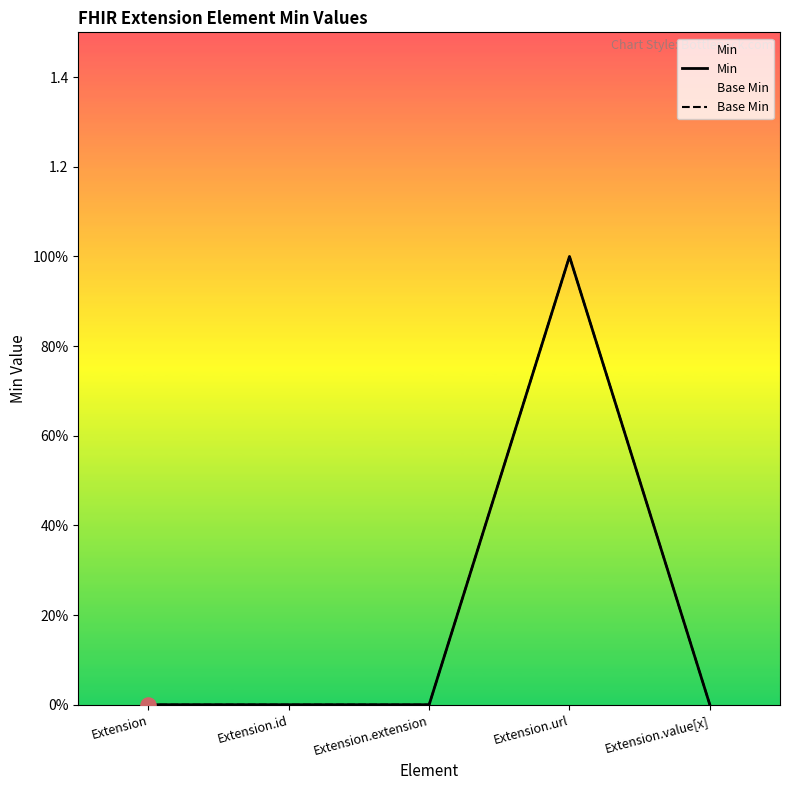

At how many categories does at least one series exceed 0?

1